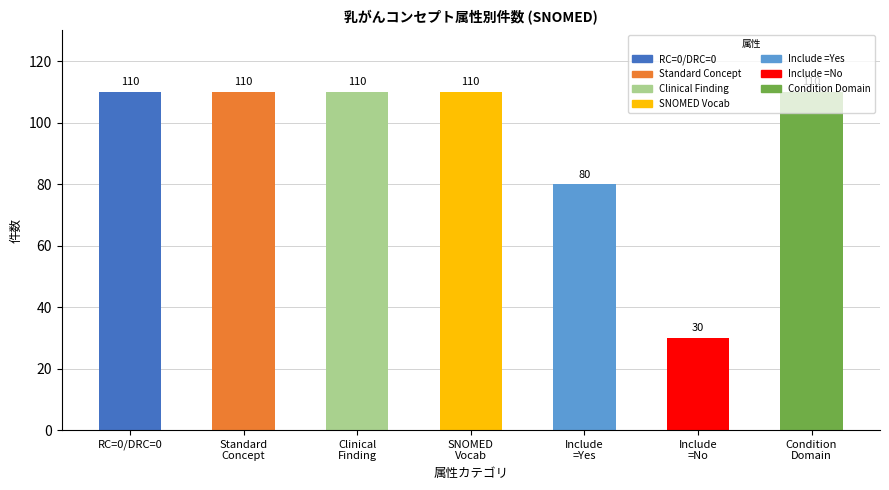

What is the label of the 3rd bar from the right?

Include
=Yes